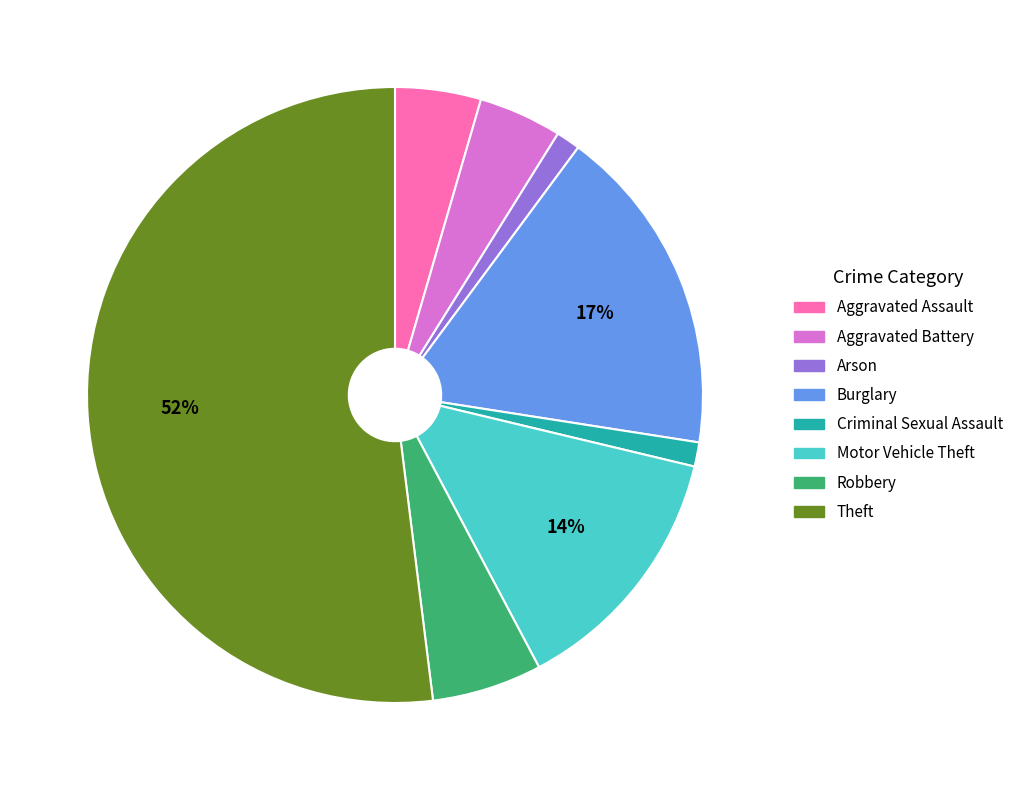

To the nearest percent, what is the combined percentage of Criminal Sexual Assault and Aggravated Assault?

6%